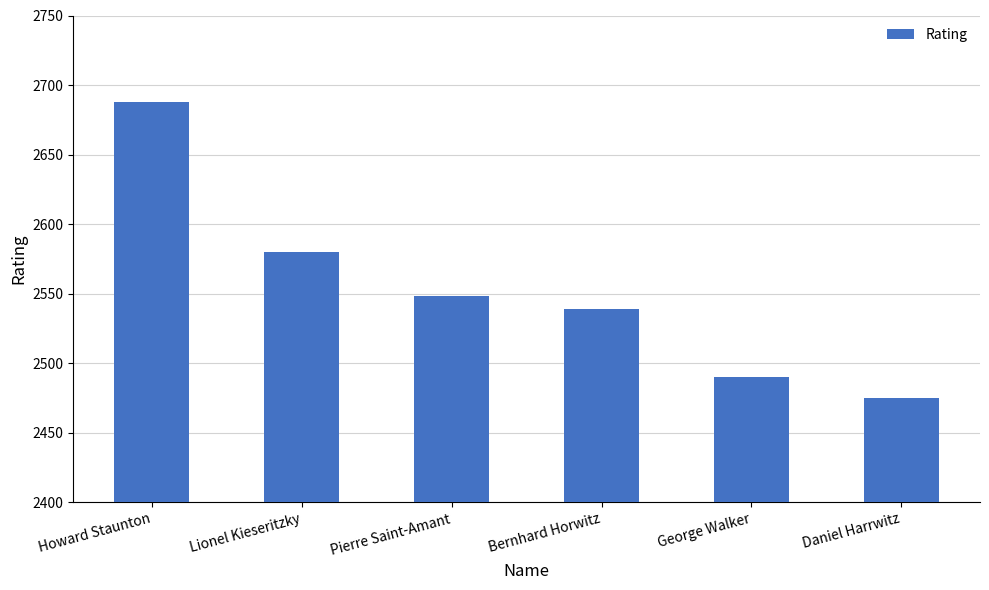

Reading left to right, extract all data points from this chart.

Howard Staunton=2688	Lionel Kieseritzky=2580	Pierre Saint-Amant=2548	Bernhard Horwitz=2539	George Walker=2490	Daniel Harrwitz=2475